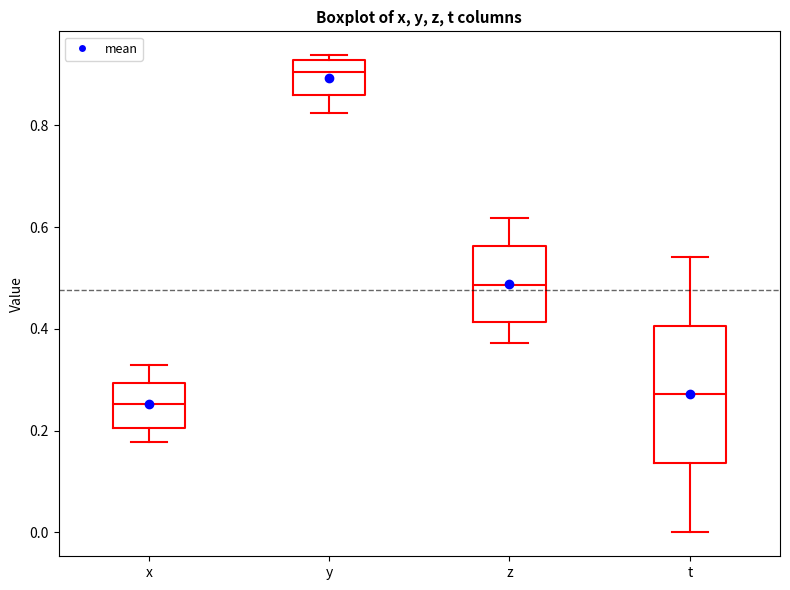

Where is the upper edge of the box for x on the y-axis? The values are not printed on the chart, so give them approximately, as read against the axis.

0.30